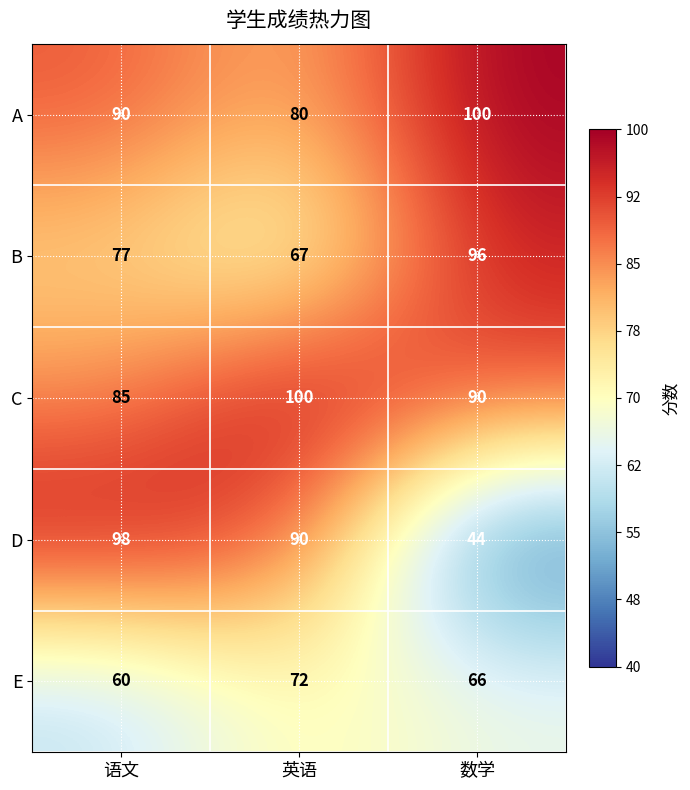

At how many categories does at least one series exceed 71?

3